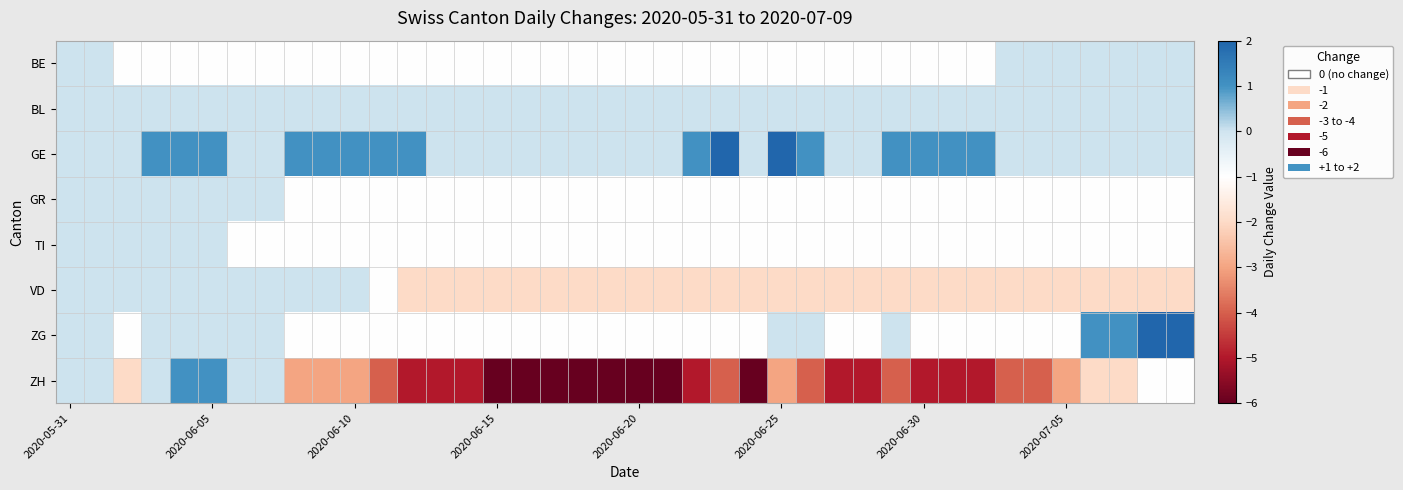

What is the greatest value displayed?

2